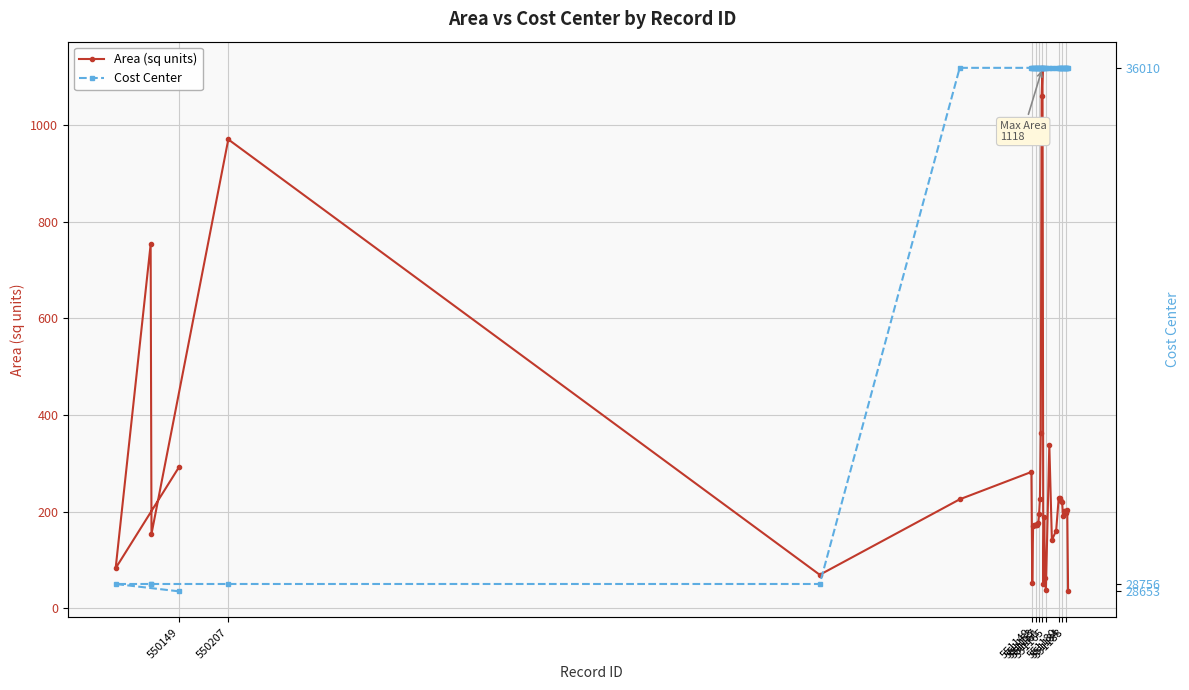

What is the minimum value for Area (sq units)?

34.9